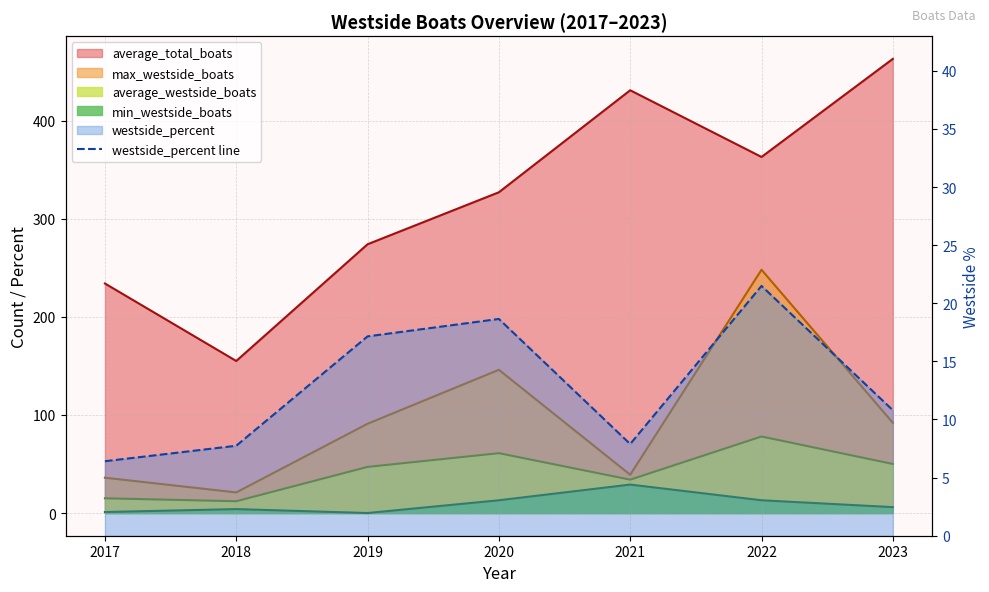

Which label corresponds to the smallest value in the chart?

2017